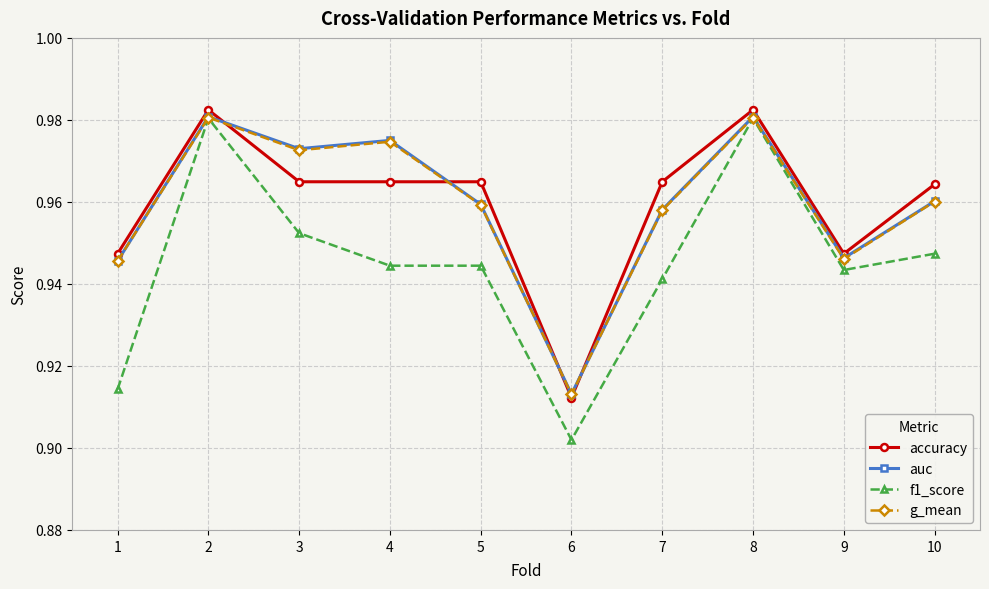

How many accuracy values are between 0 and 1?

10